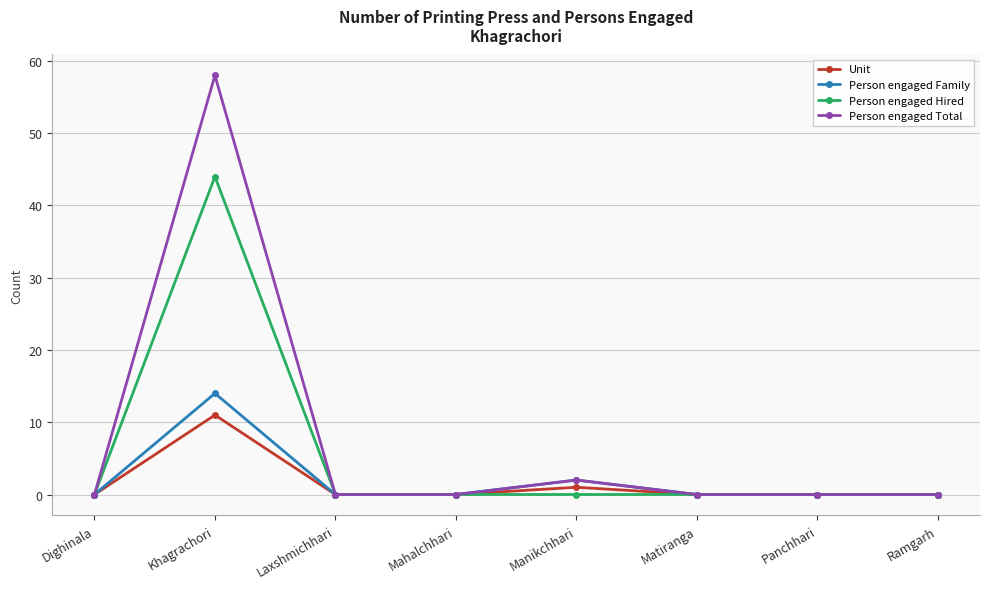

Which series has the widest spread of values?

Person engaged Total